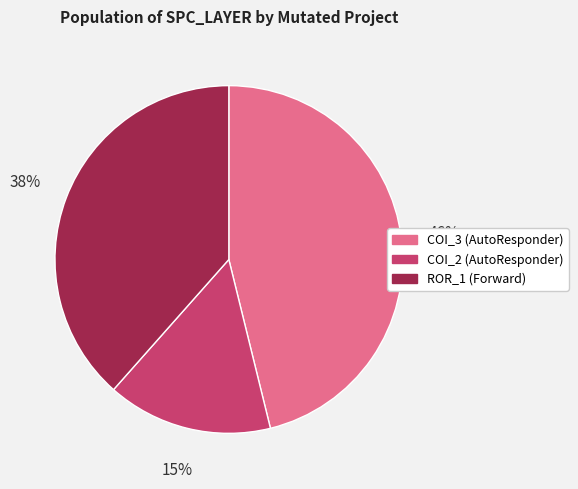

How many slices are in this pie chart?

3